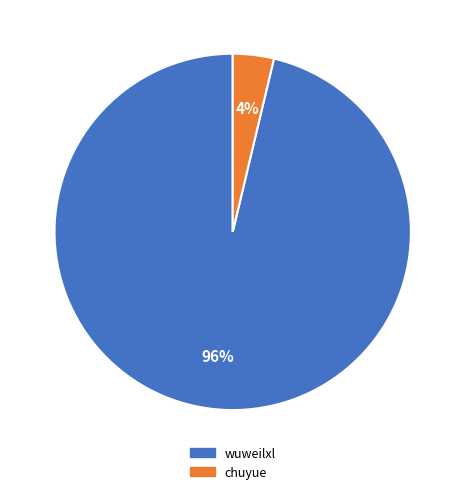

Do chuyue and wuweilxl together represent more than half of the pie?

Yes